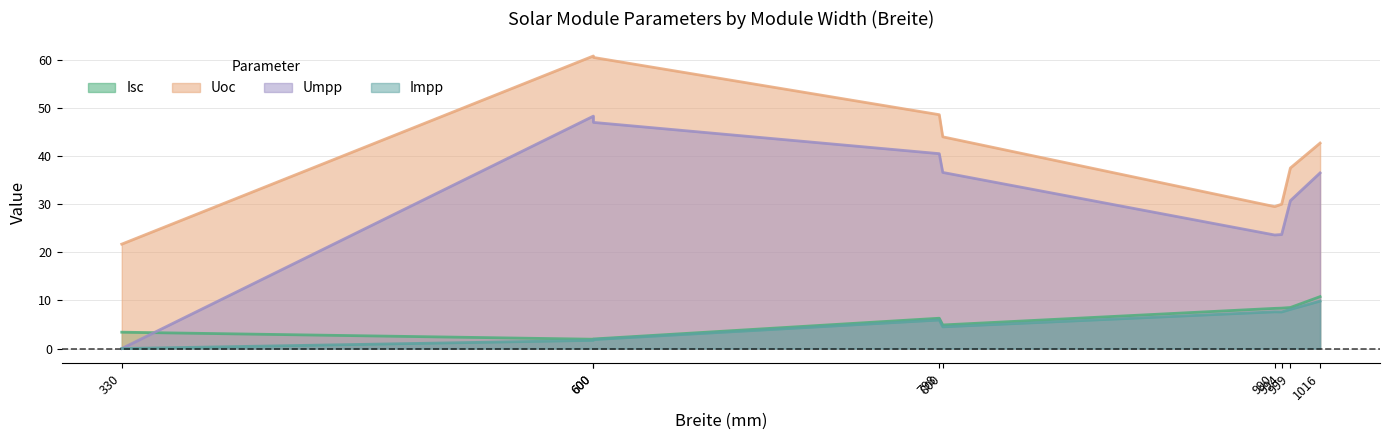

Which series has the largest total across all categories?

Uoc